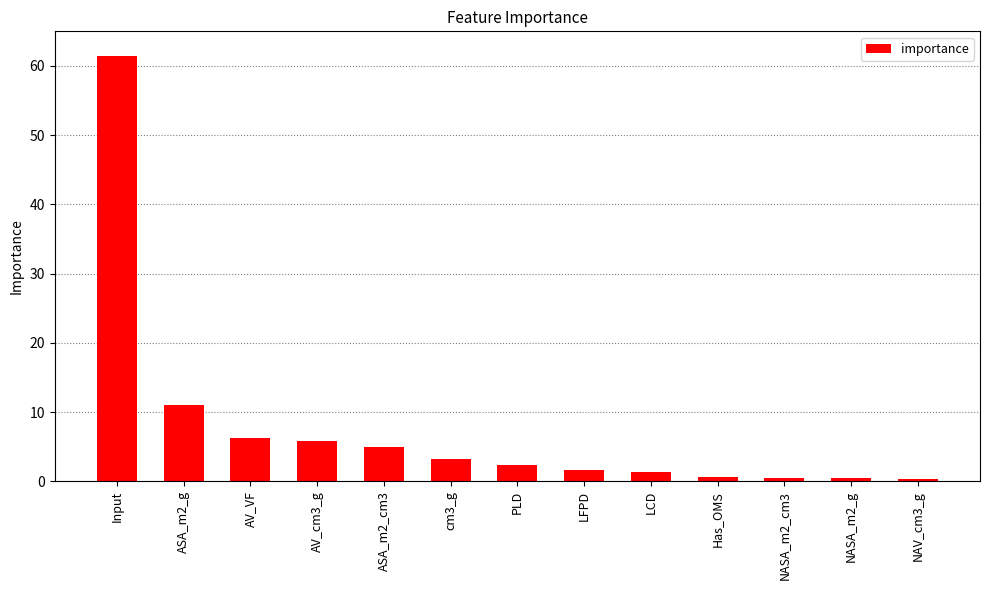

The value at ASA_m2_cm3 is 5.0. True or false?

True